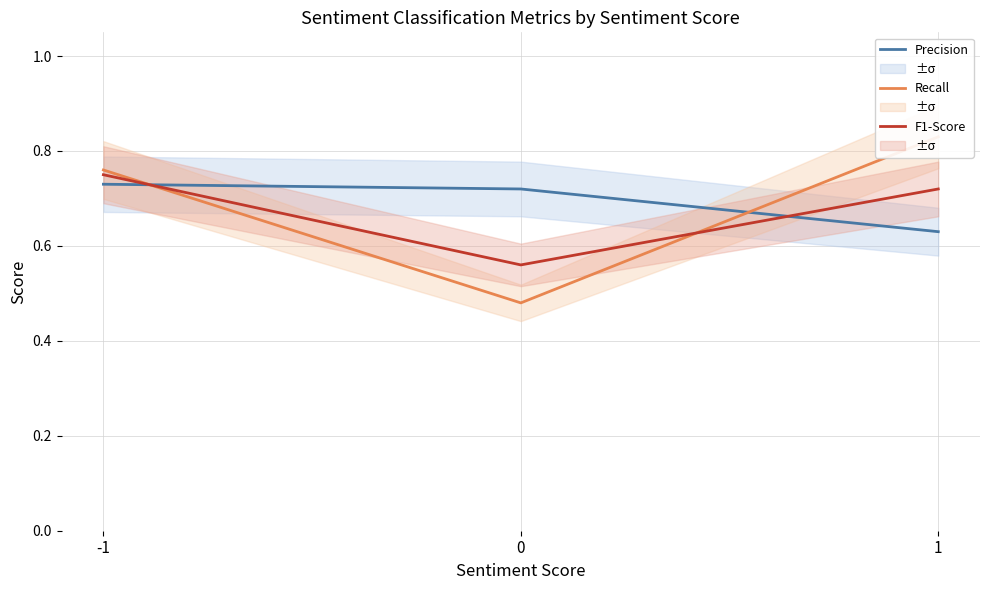

List the series in order of their overall mean, highest first.

Precision, Recall, F1-Score